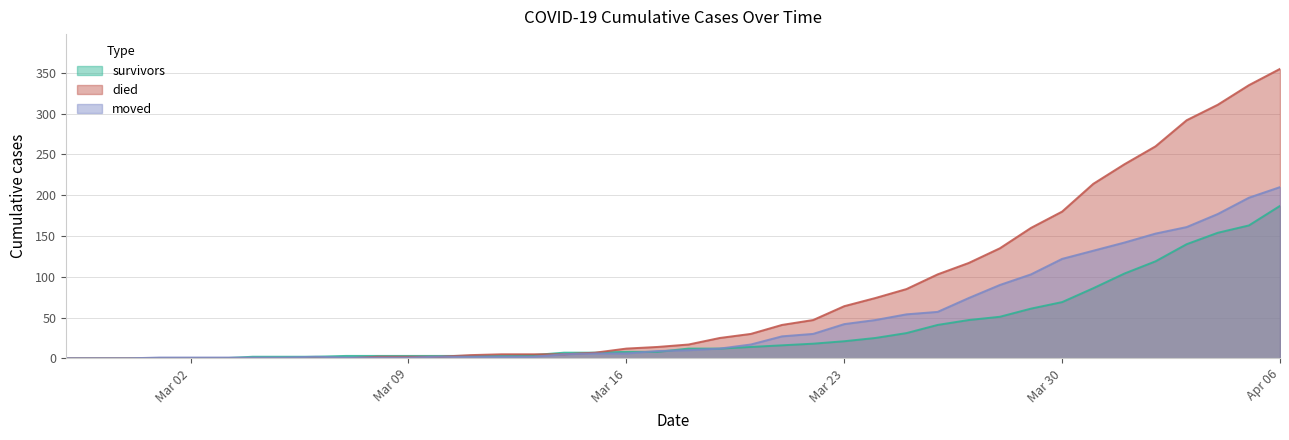

What is the label of the 25th point from the left?

2020-03-22